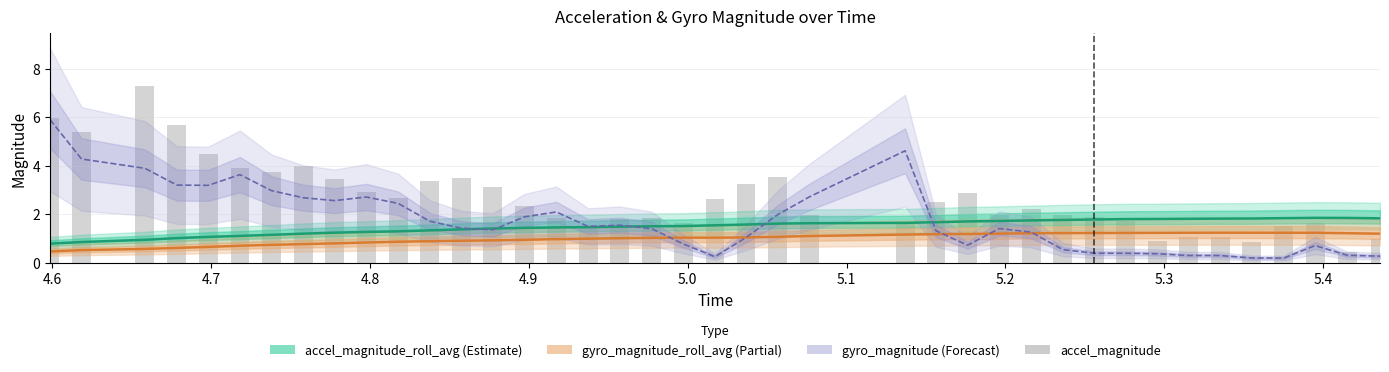

What is the difference between the maximum and minimum values in the gyro_magnitude_roll_avg series?

0.8